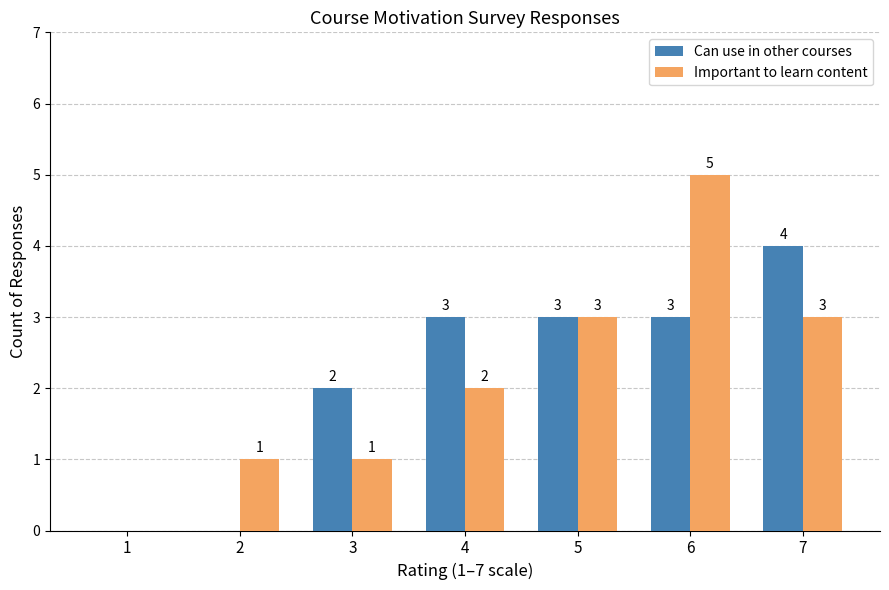

What value does the Important to learn content series have at 7?

3